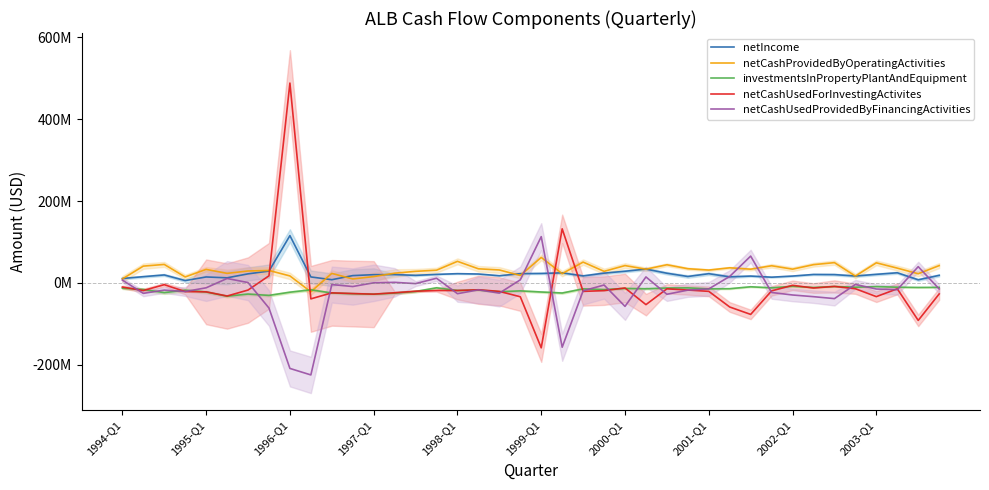

Is the value of netIncome at 37 greater than the value of netCashUsedForInvestingActivites at 31?

Yes